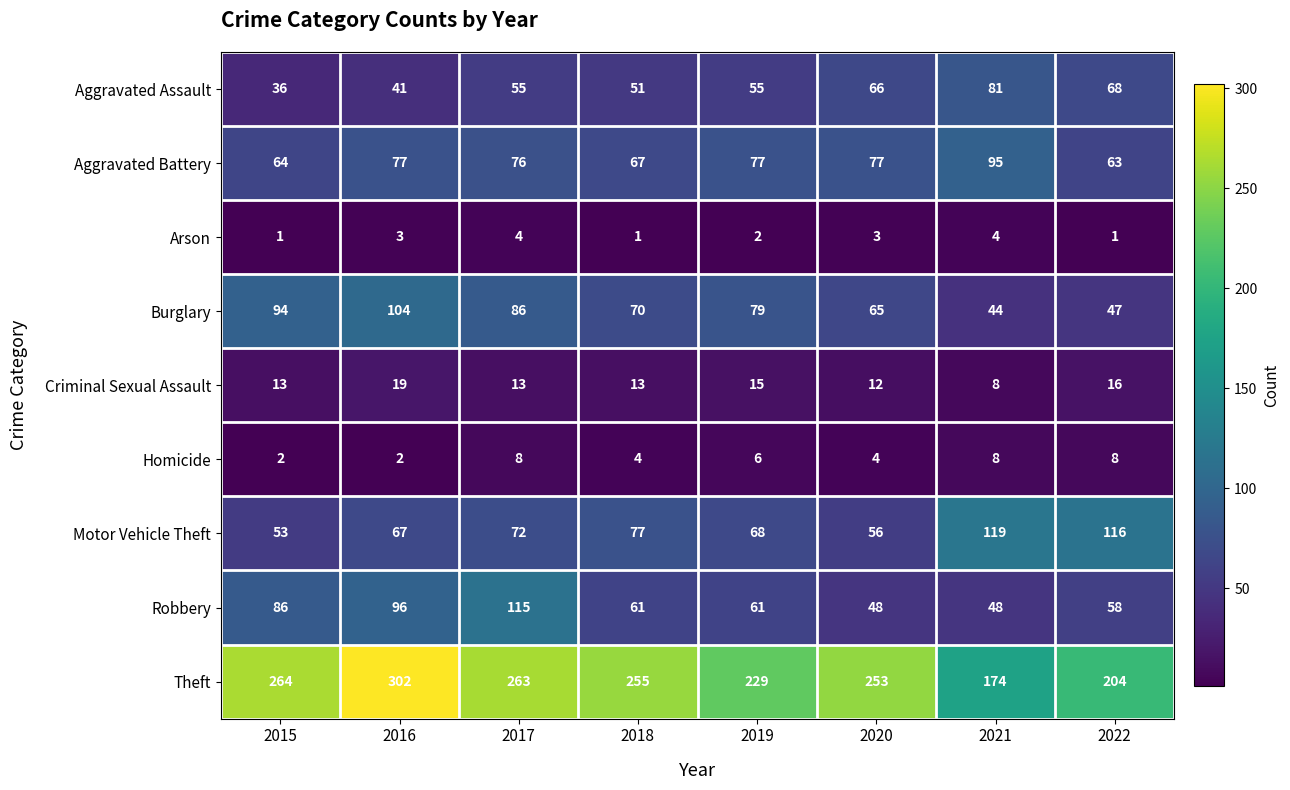

What is the sum of the Homicide values at 2016 and 2021?

10